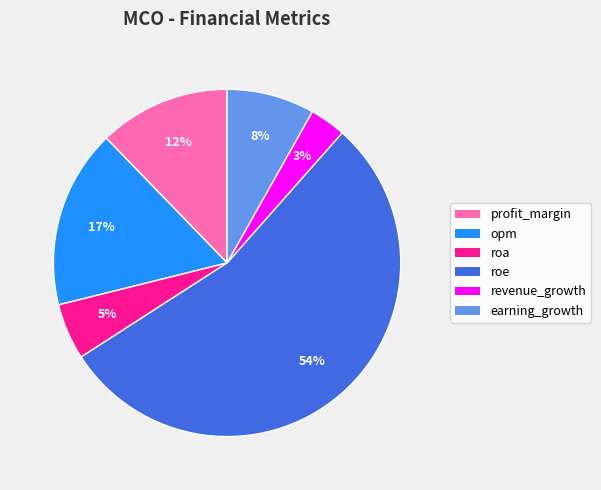

Is it true that revenue_growth is 3% of the pie?

True